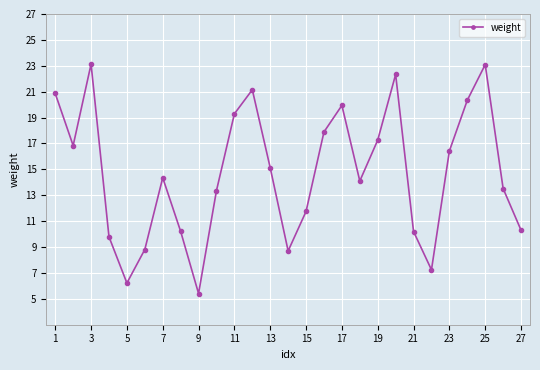

True or false: there are more than 2 points higher than both neighbors.

True